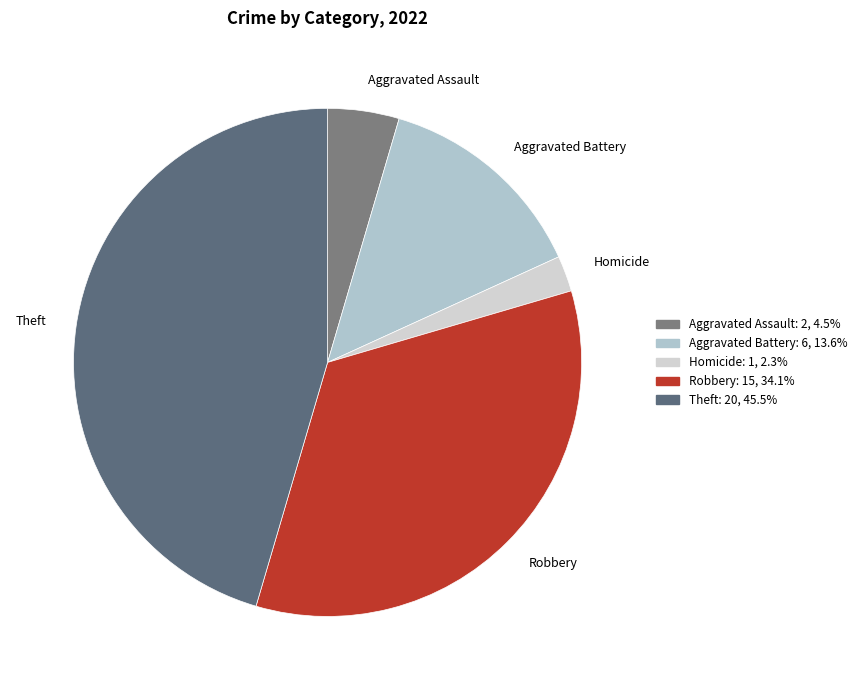

Combined, do Robbery and Aggravated Battery account for over 50%?

No